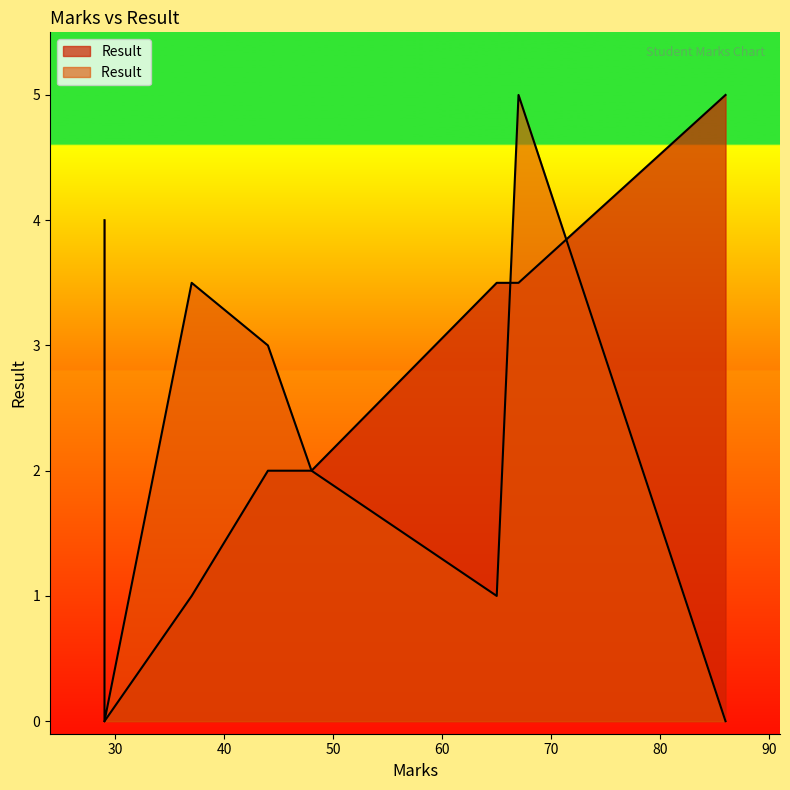

Is it true that Result equals 3.4 at 29?

False